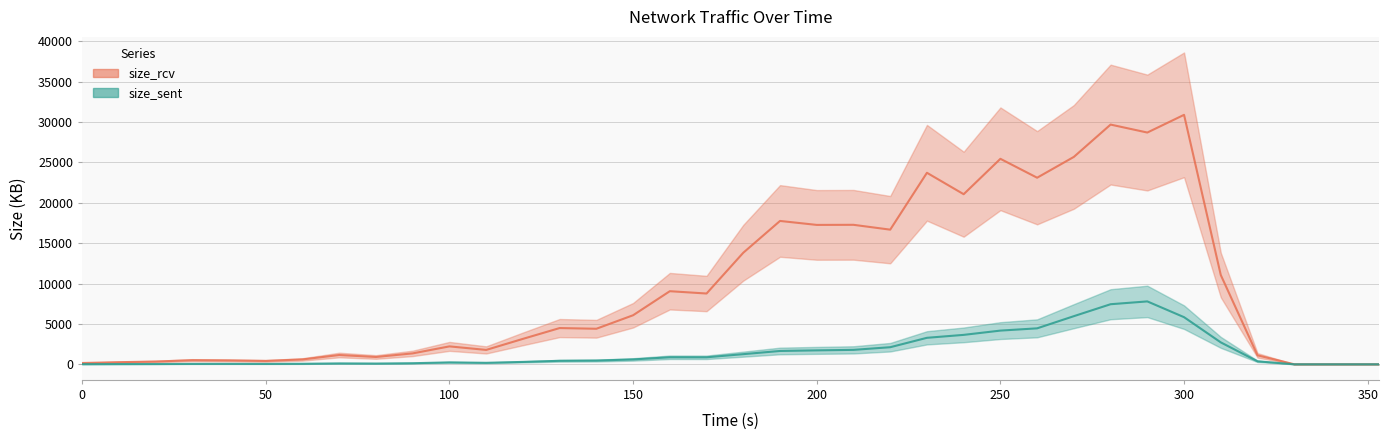

What is the difference between the maximum and second lowest values in the size_sent series?

7789.2